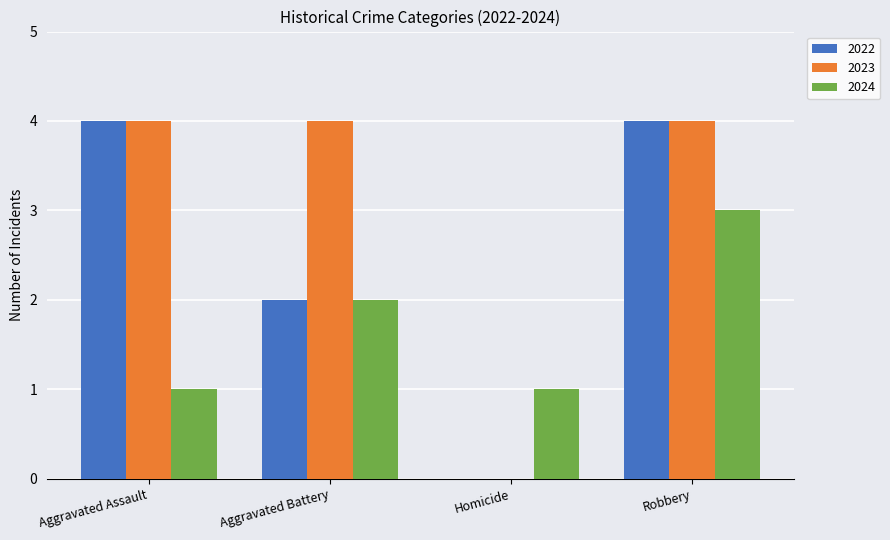

The 2023 series shows 4 at Robbery. True or false?

True